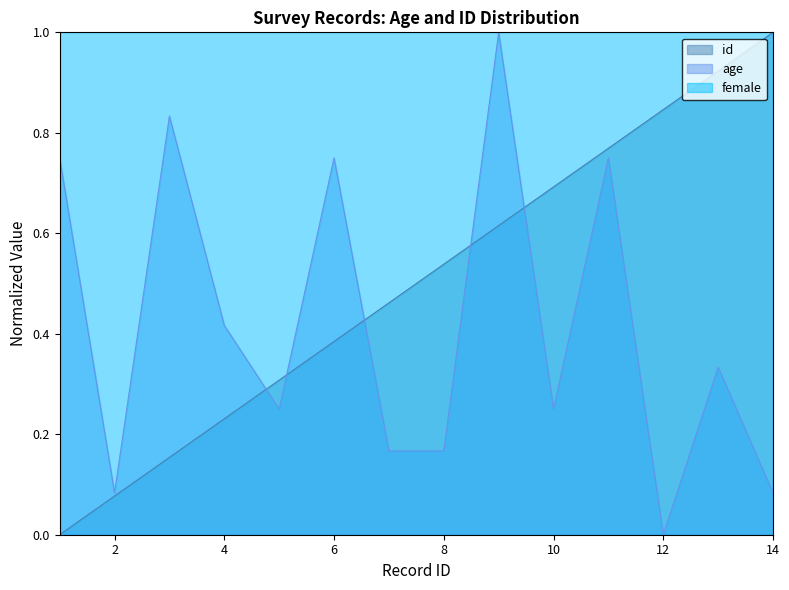

Which series has the largest total across all categories?

female